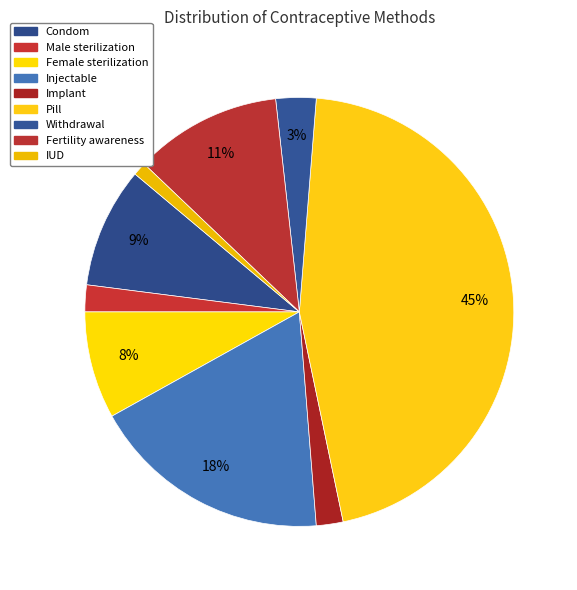

Count the number of slices in the pie.

9